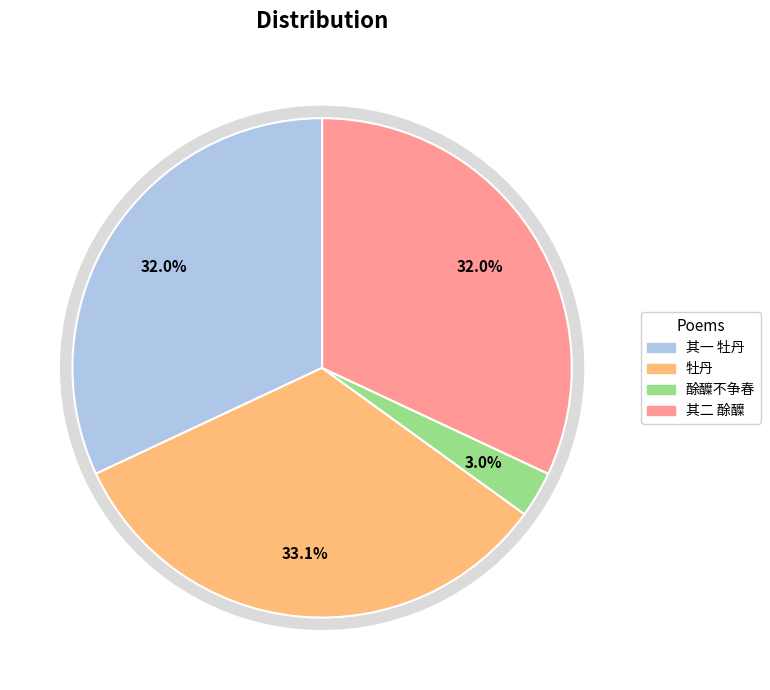

Which category has the smallest portion of the pie?

见饷·酴醾不争春